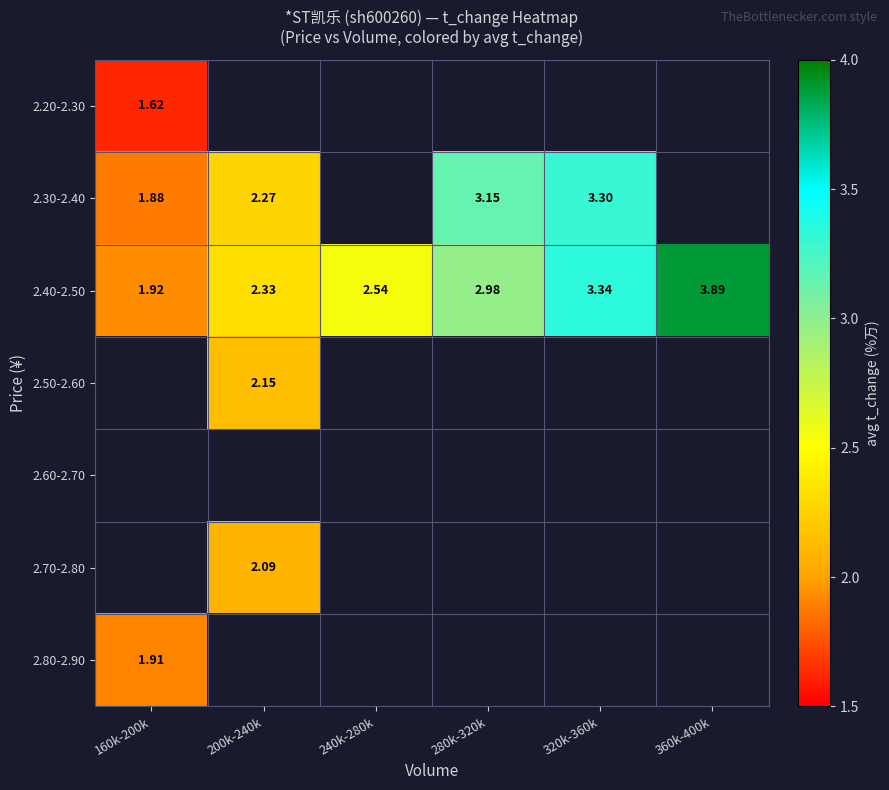

What is the sum of the 2.40-2.50 values at 320k-360k and 240k-280k?

5.9